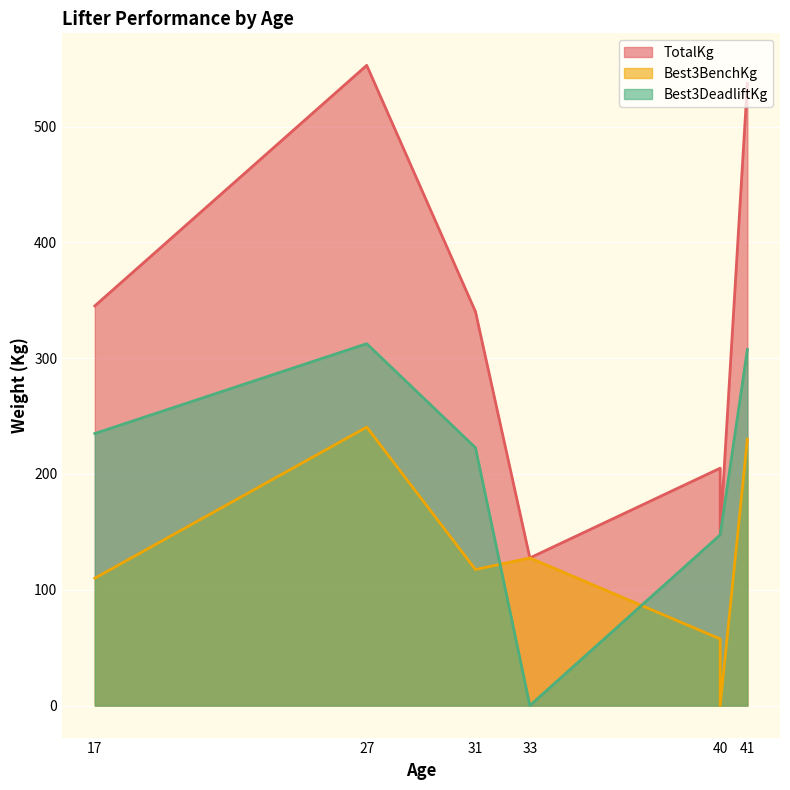

List the series in order of their peak value, lowest first.

Best3BenchKg, Best3DeadliftKg, TotalKg